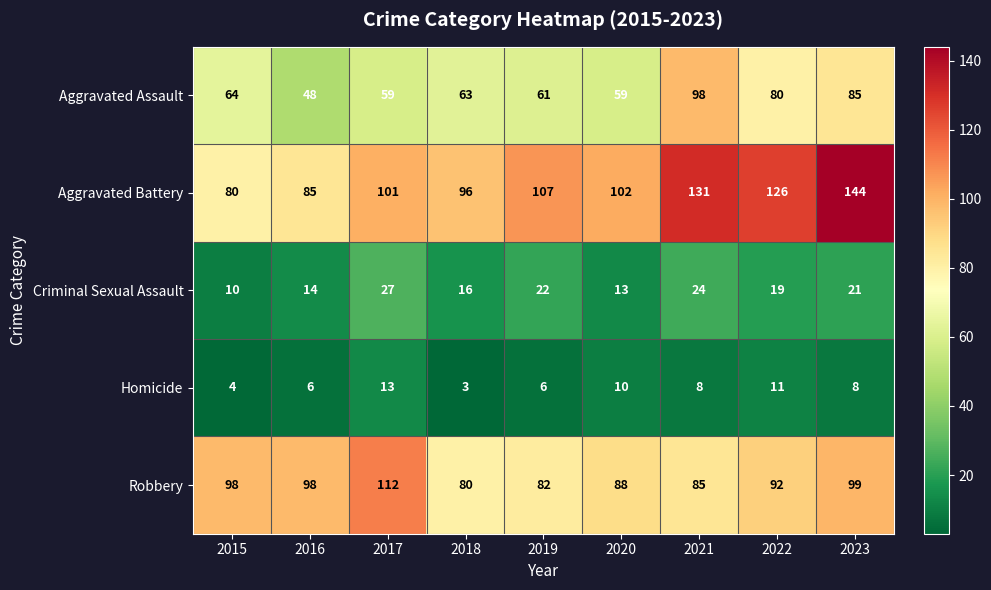

List the series in order of their peak value, lowest first.

Homicide, Criminal Sexual Assault, Aggravated Assault, Robbery, Aggravated Battery